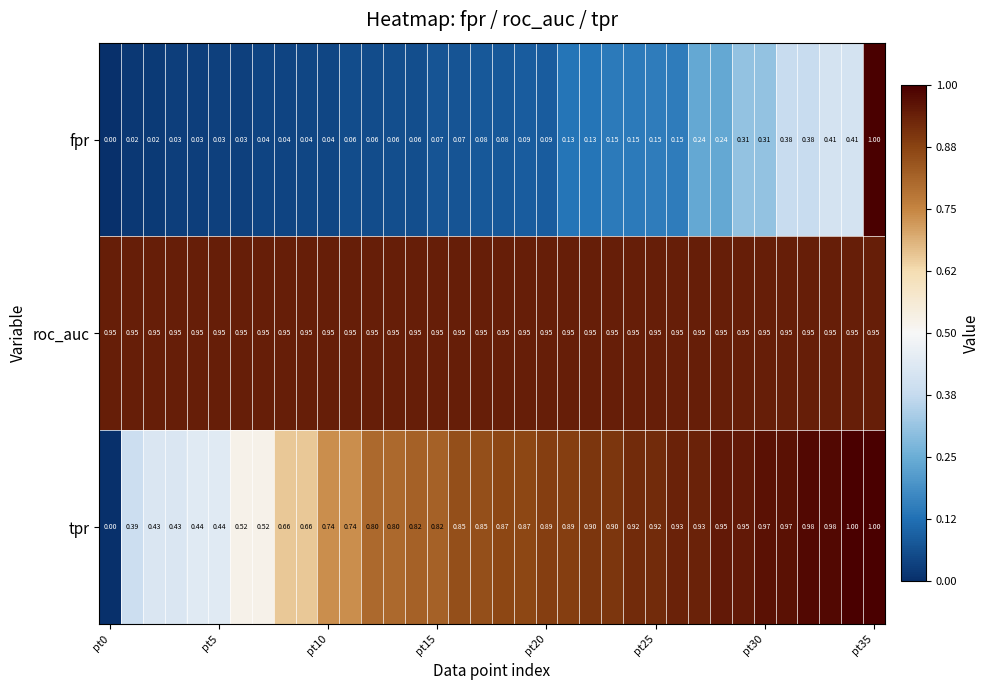

Which series has the largest total across all categories?

roc_auc